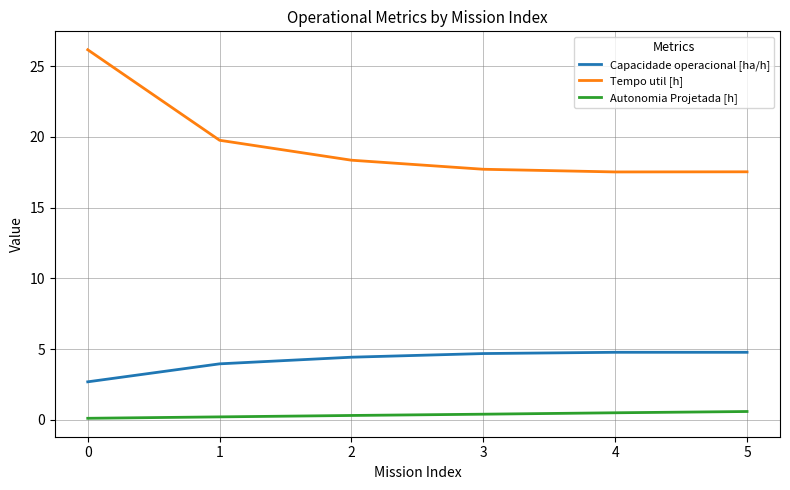

Which series has the largest range (max minus min)?

Tempo util [h]